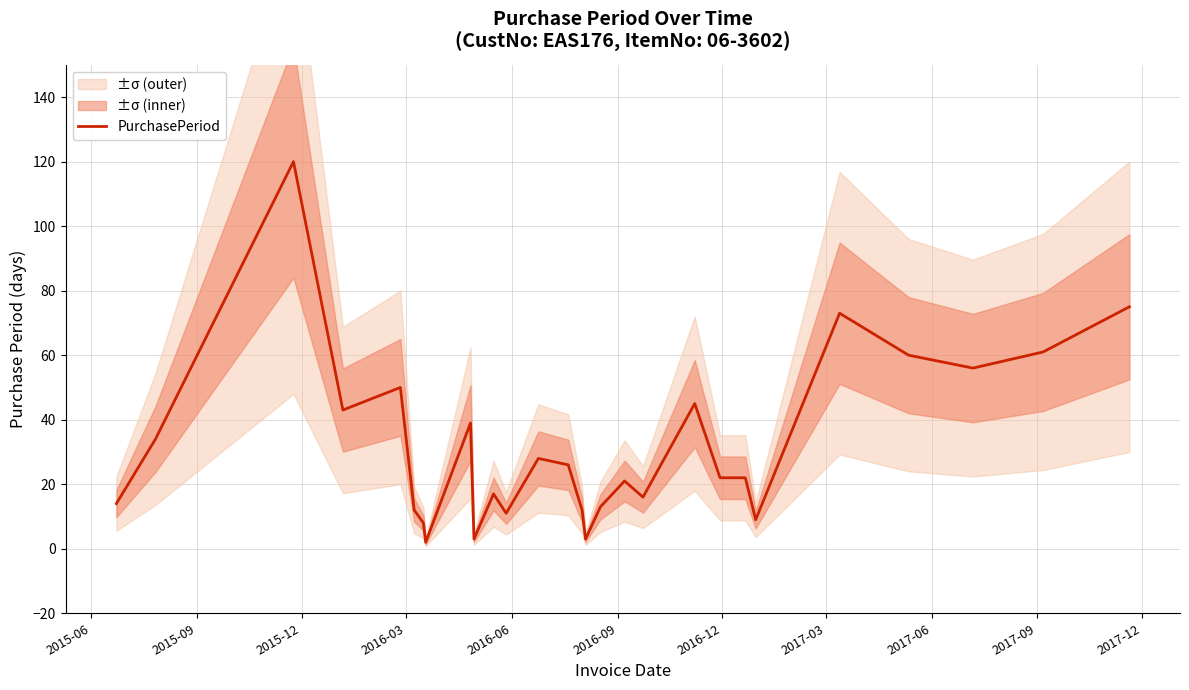

Does the chart have visible grid lines?

Yes